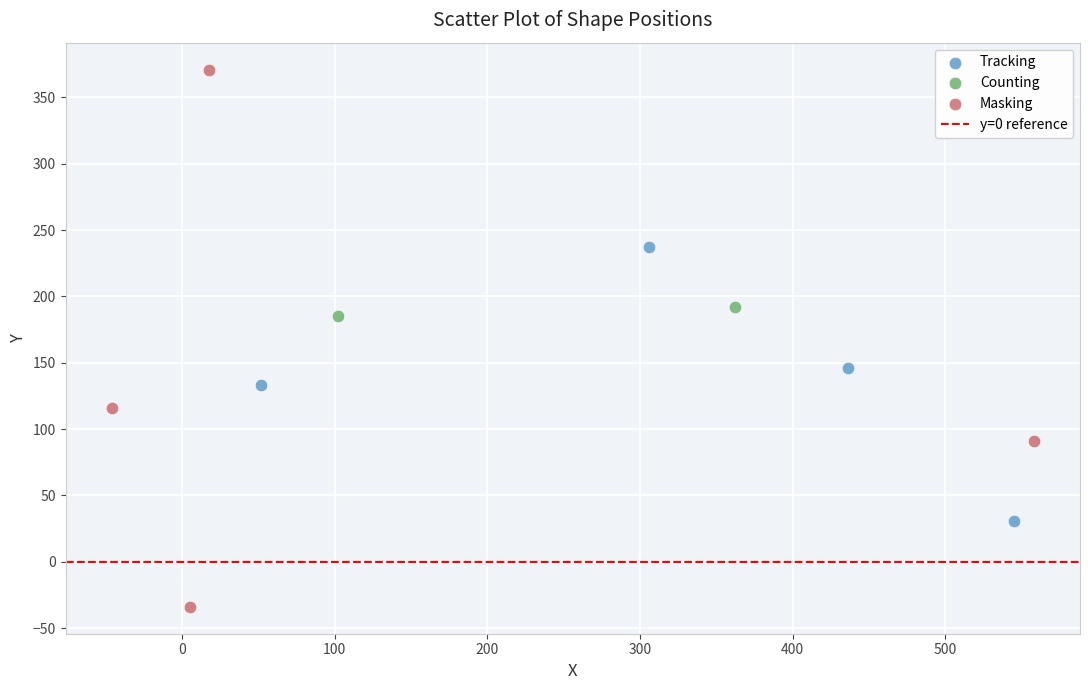

Which series reaches the maximum Y coordinate?

Masking